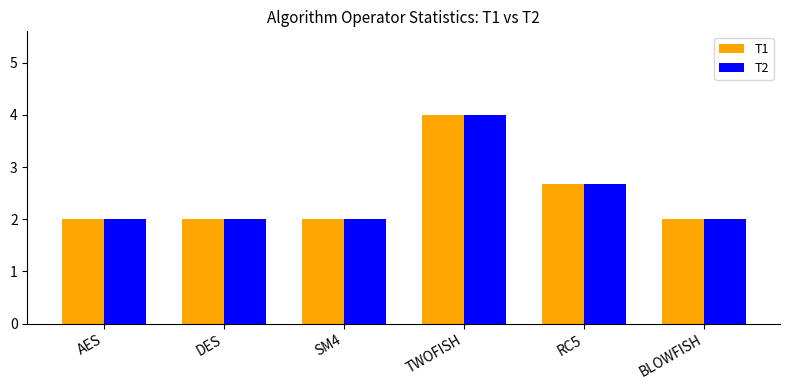

What is the total value across all series at AES?

4.0